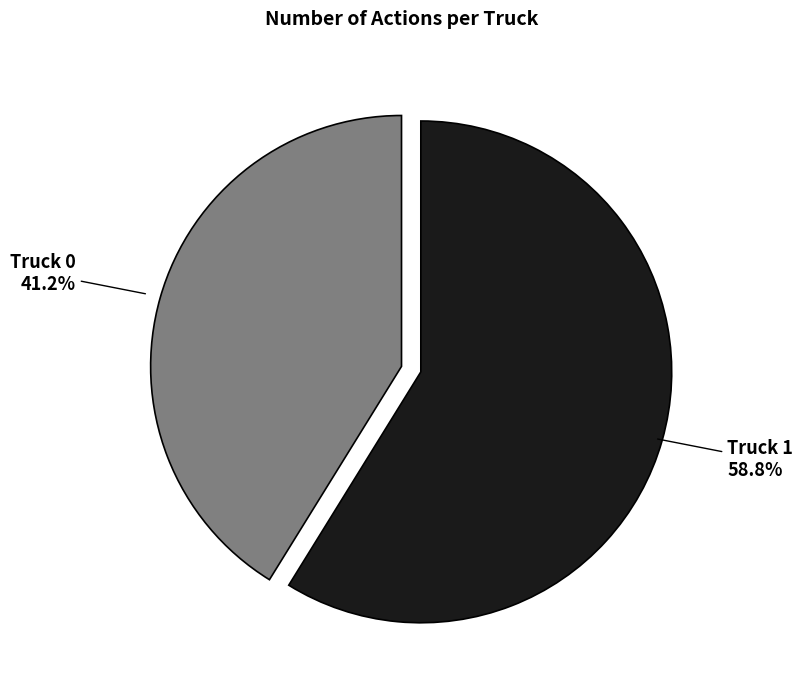

Is there a majority slice in this chart?

Yes